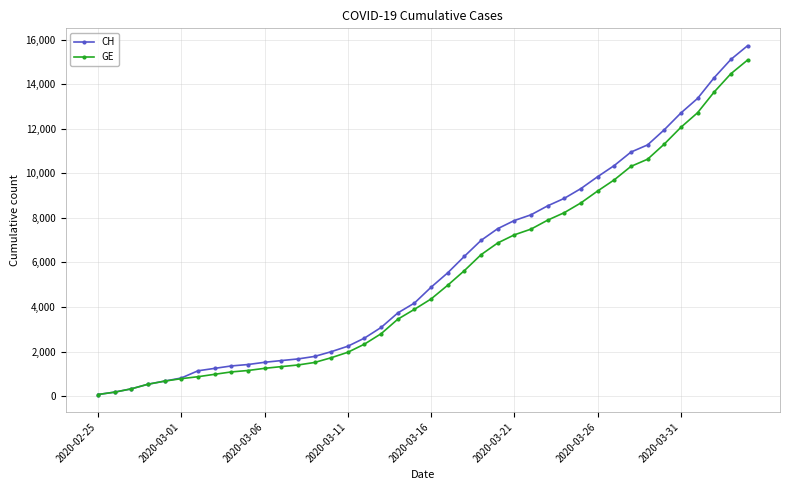

List the series in order of their peak value, highest first.

CH, GE